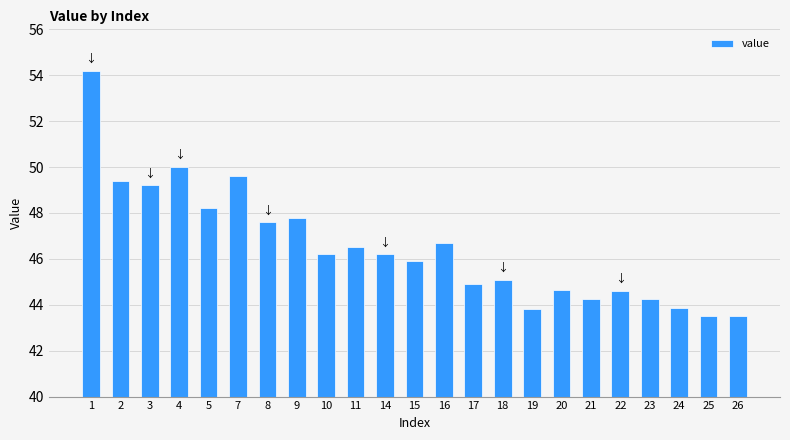

What is the sum of the values at 17 and 1?

99.1